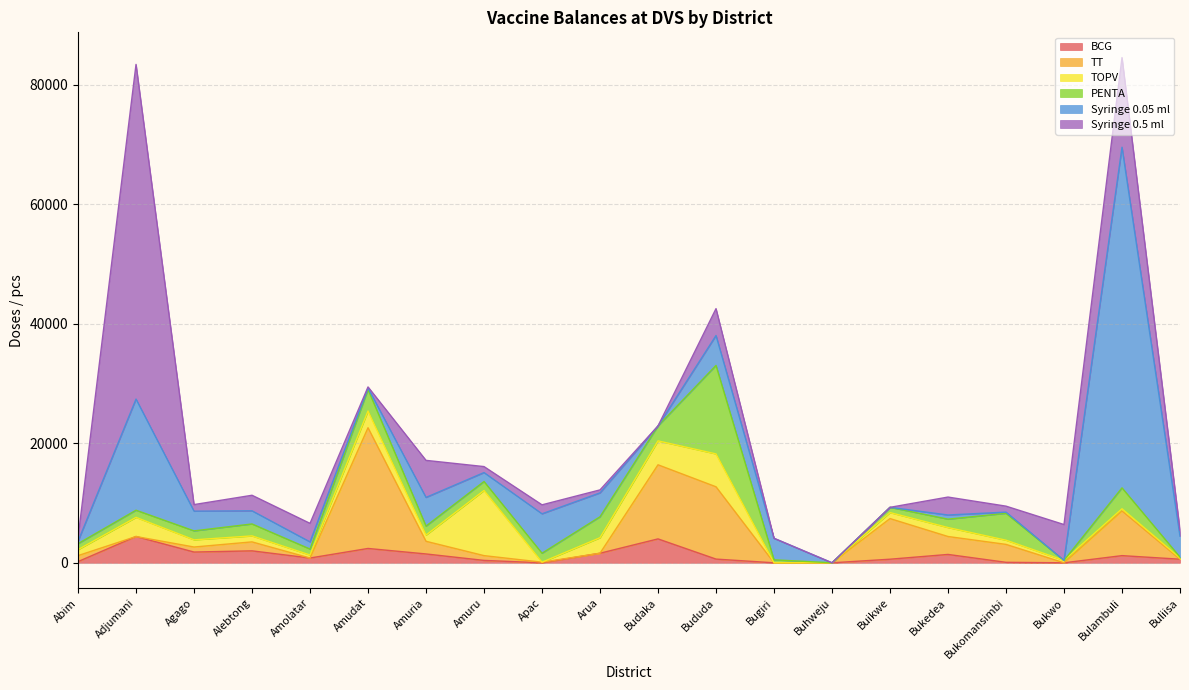

What is the maximum value for BCG?

4400